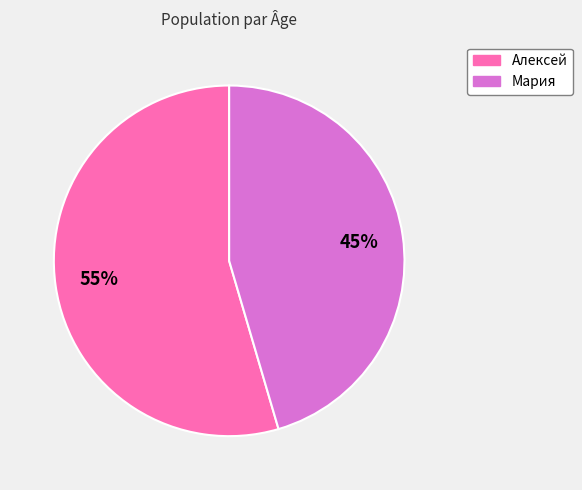

Which has a higher value, Мария or Алексей?

Алексей